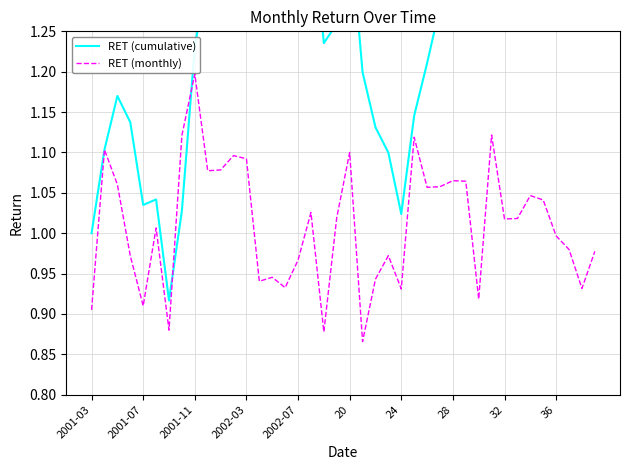

Is this an area chart (filled region under the line)?

No